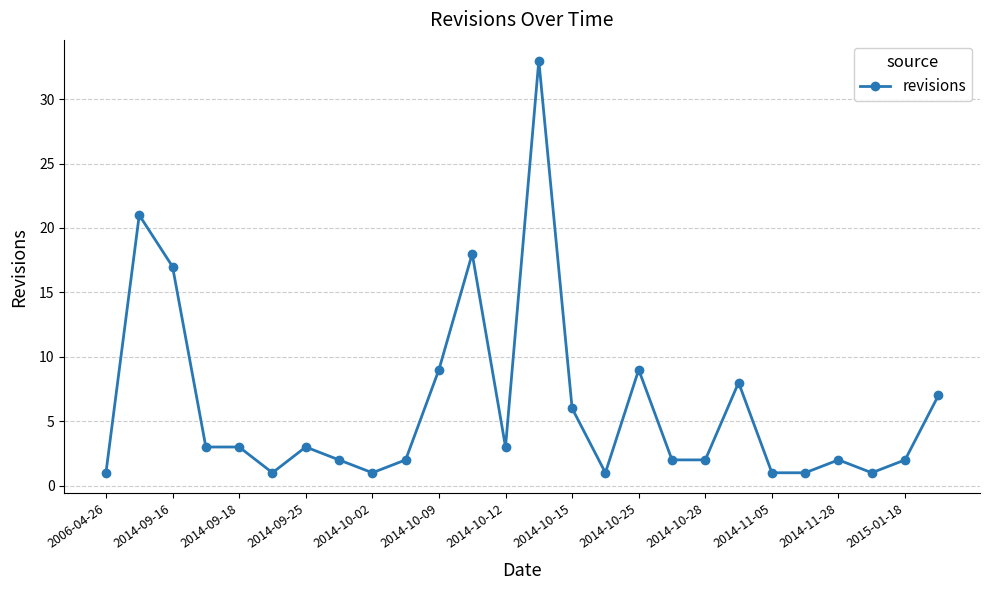

What is the greatest value displayed?

33